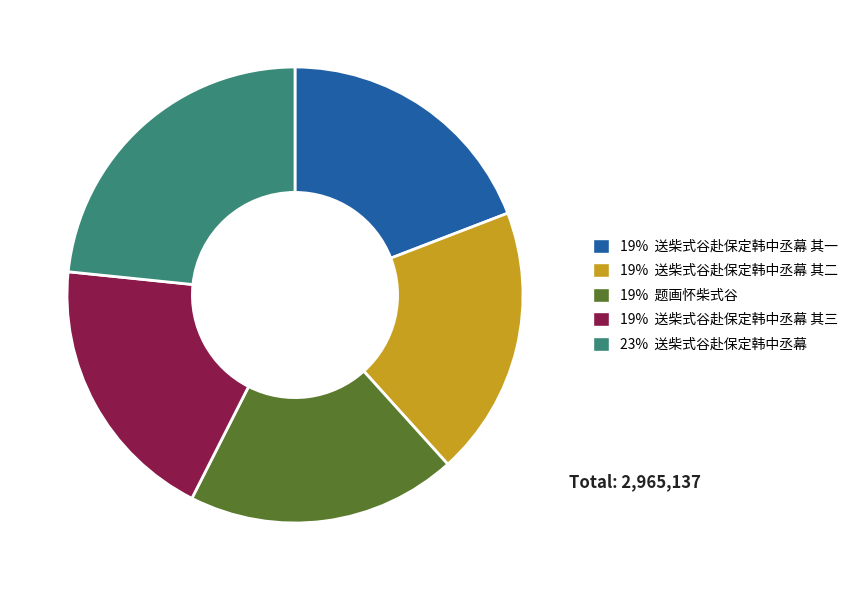

Does any single category account for the majority?

No